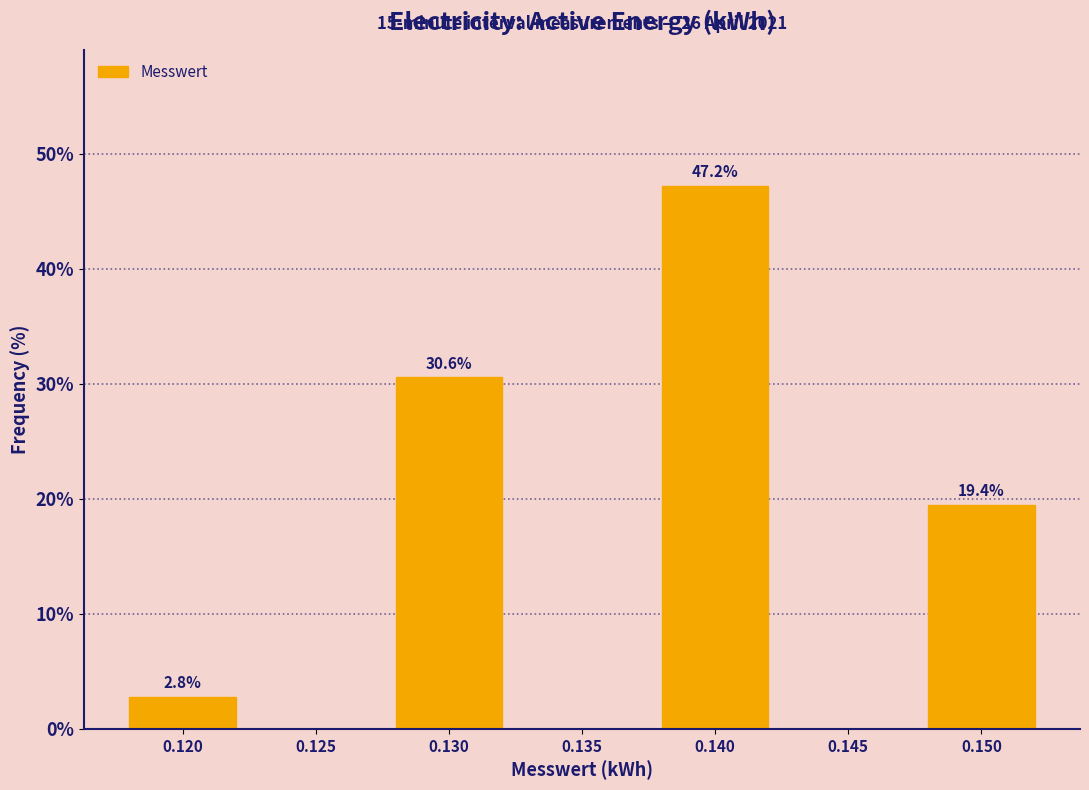

Reading left to right, transcribe all the data shown in this chart.

0.120=2.8	0.125=0.0	0.130=30.6	0.135=0.0	0.140=47.2	0.145=0.0	0.150=19.4